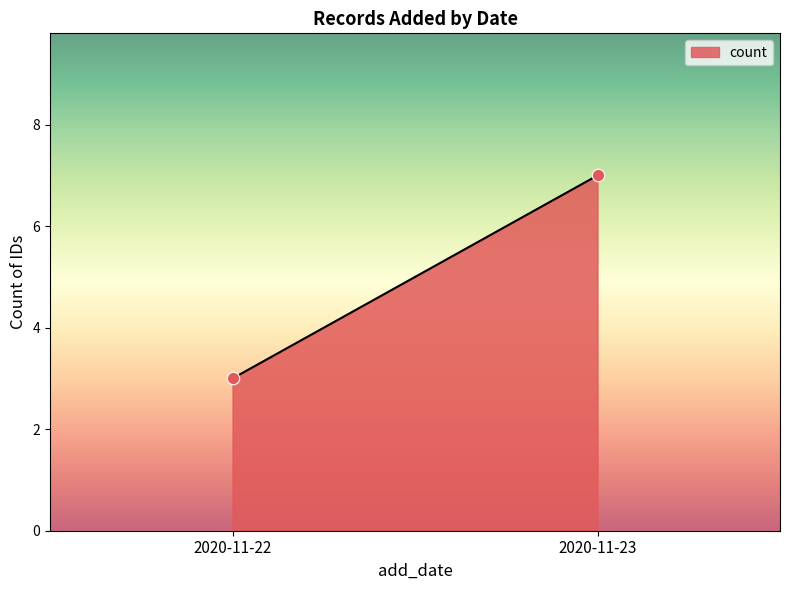

What is the range of Y values (max minus min)?

4